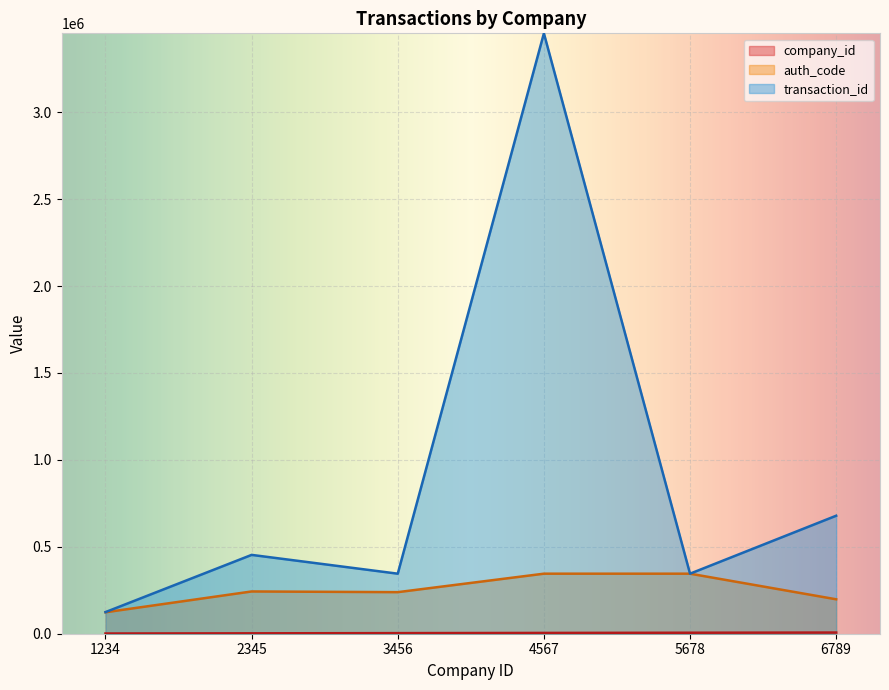

What is the sum of all auth_code values?

1494317